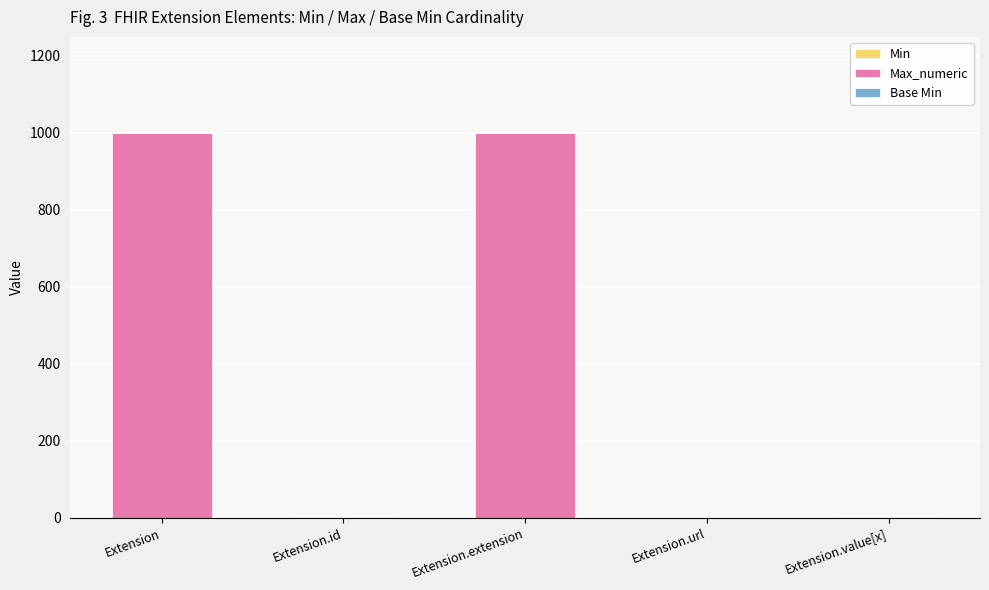

How many series are shown in this chart?

3